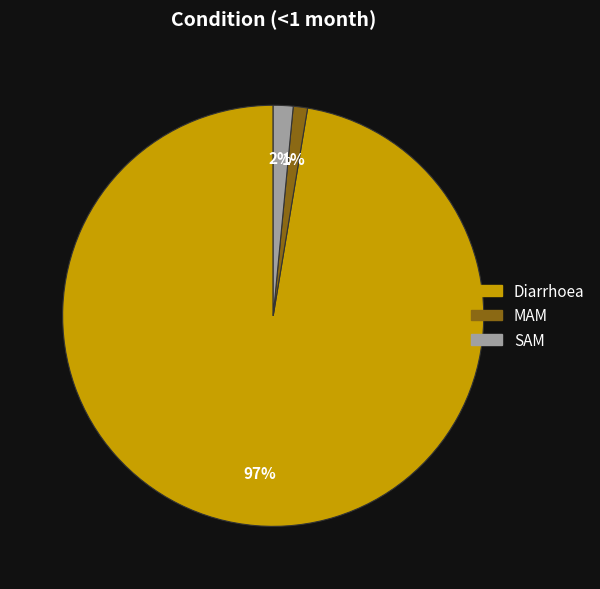

How many slices are in this pie chart?

3